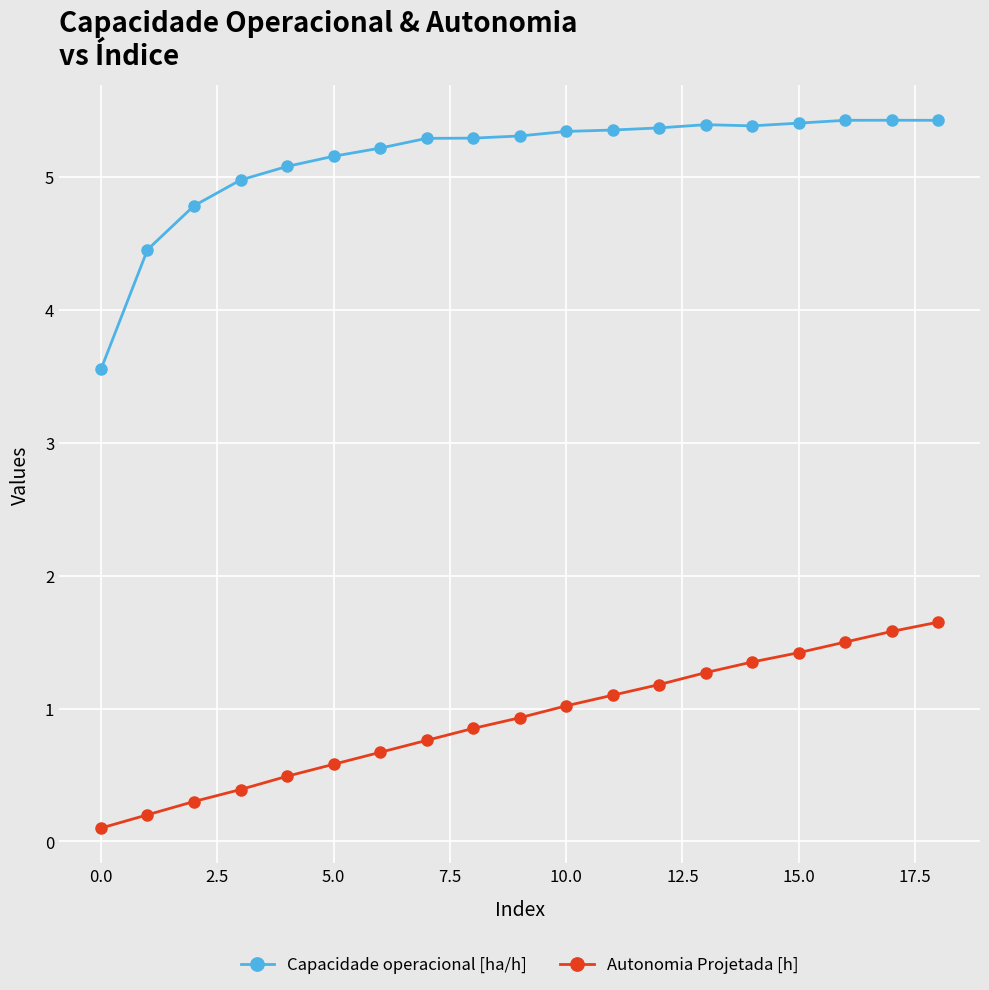

List the series in order of their overall mean, lowest first.

Autonomia Projetada [h], Capacidade operacional [ha/h]